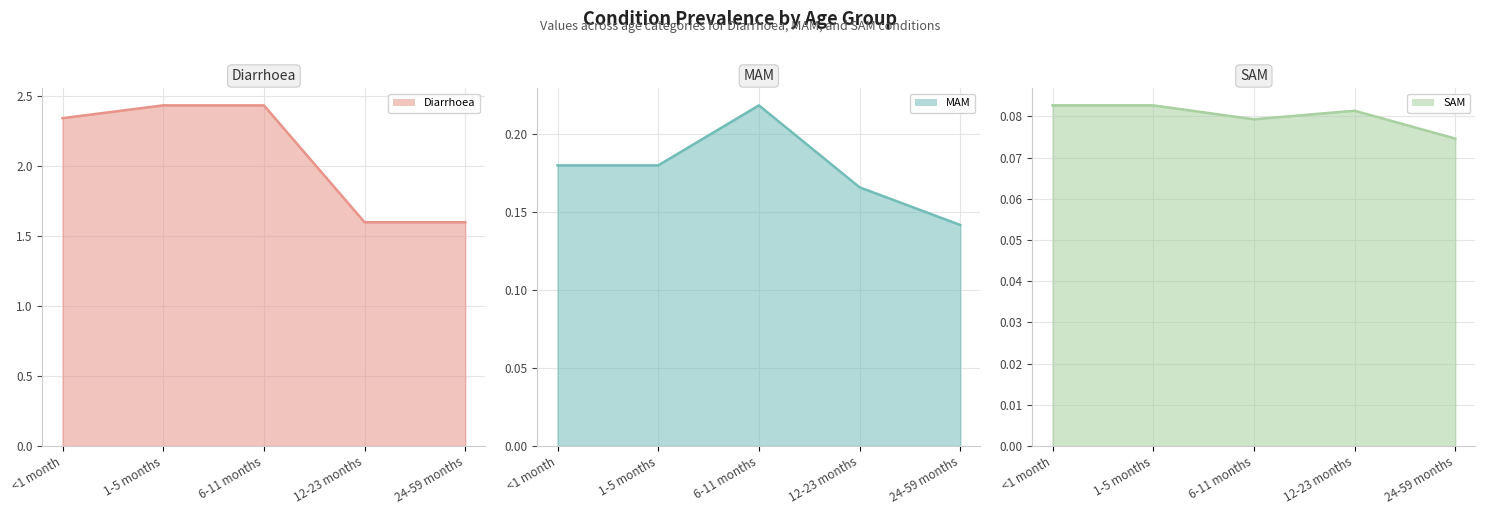

True or false: SAM line and Diarrhoea line intersect in this chart.

False